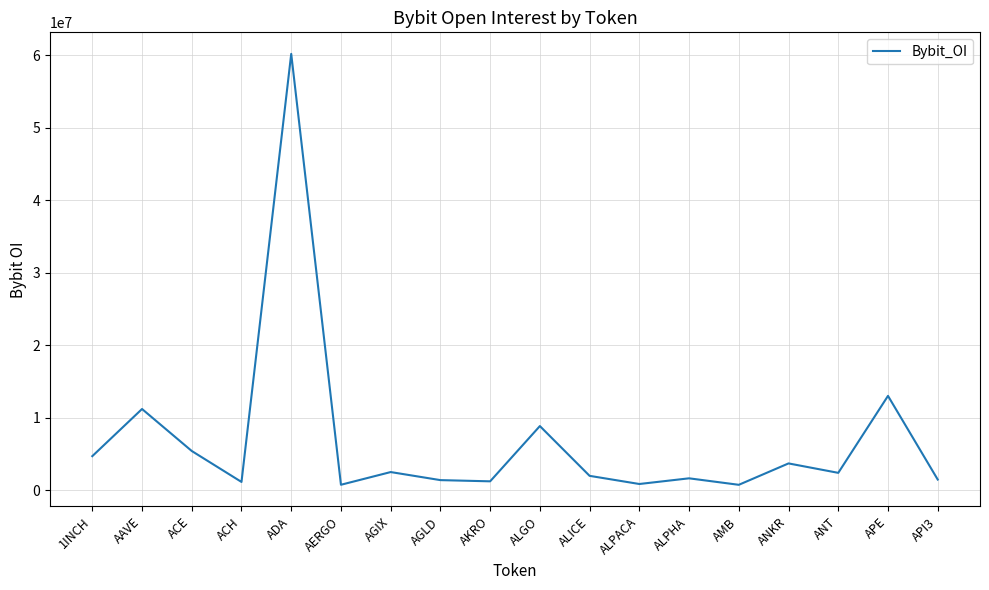

Approximately how many times larger is the value at ANT compared to API3?

1.6